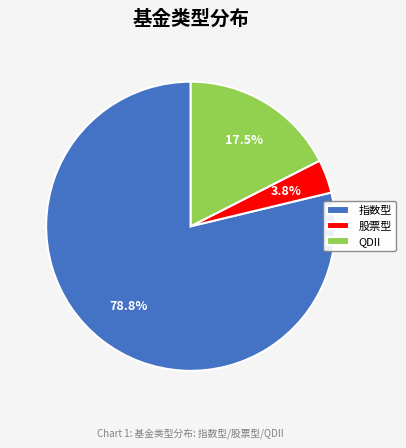

Is the sum of 股票型 and 指数型 greater than half?

Yes